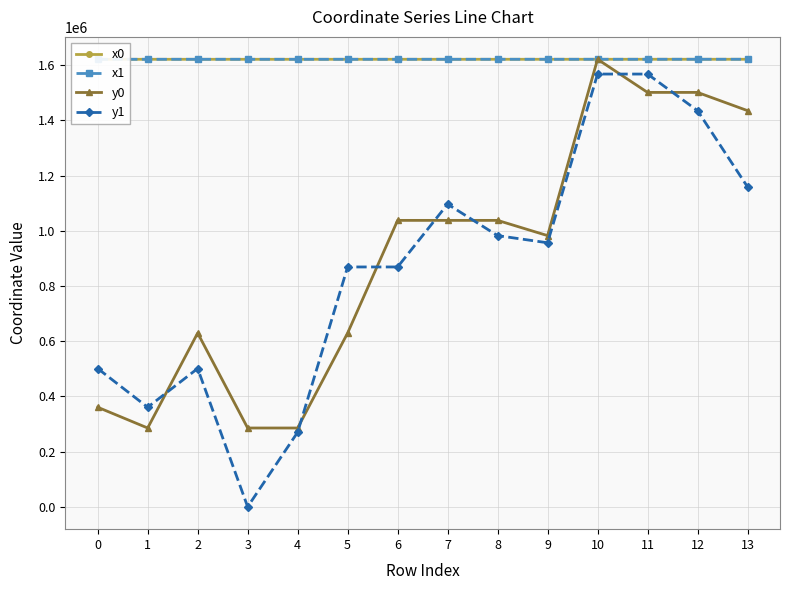

What is the total value across all series at 10?

6431477.6